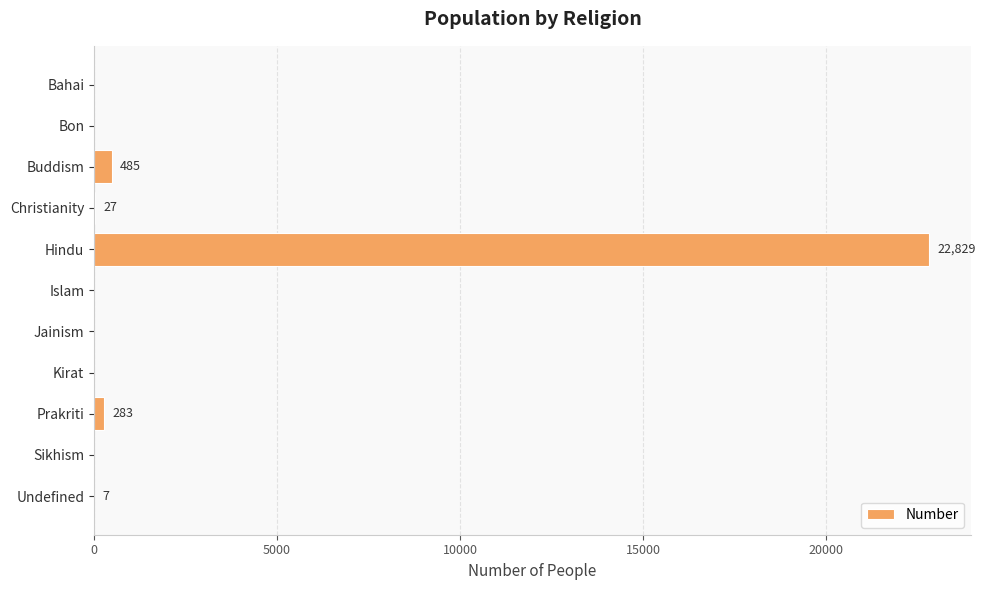

Which category has the highest value across all series?

Hindu